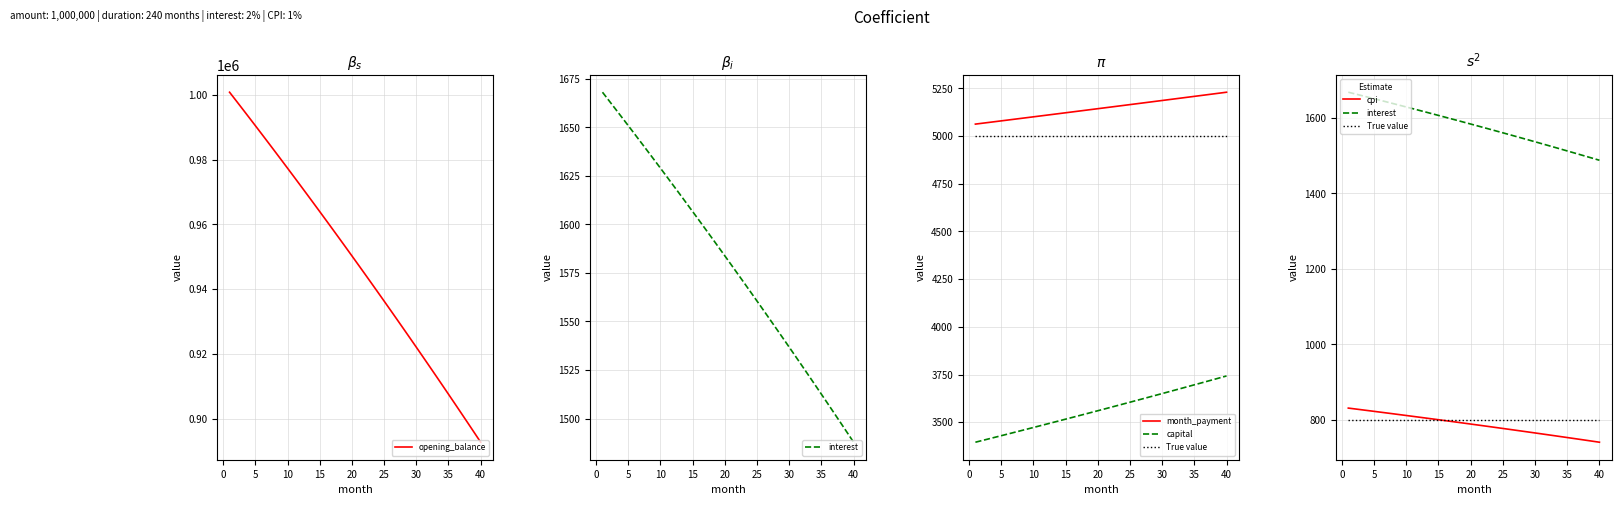

What is the lowest value of the month_payment series?

5063.1